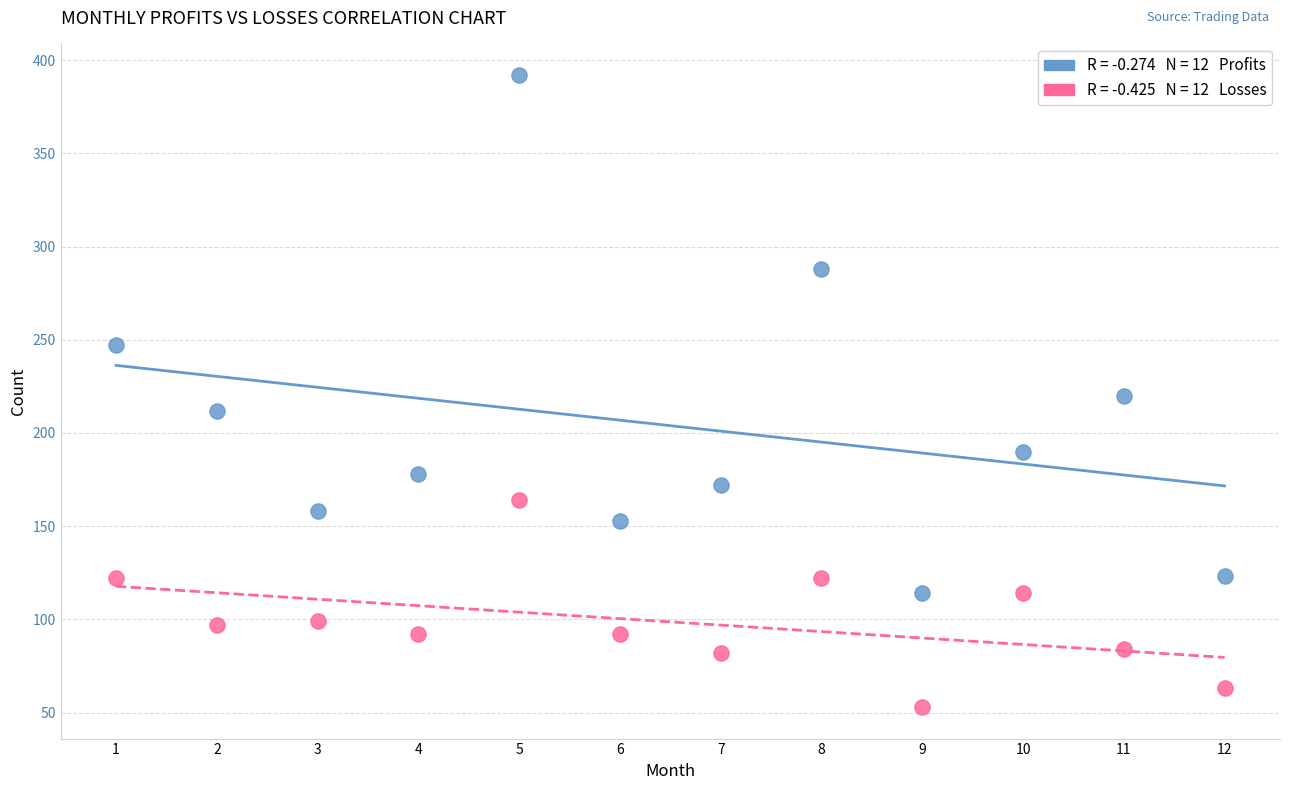

Across all data points, what is the range of X values (max minus min)?

11